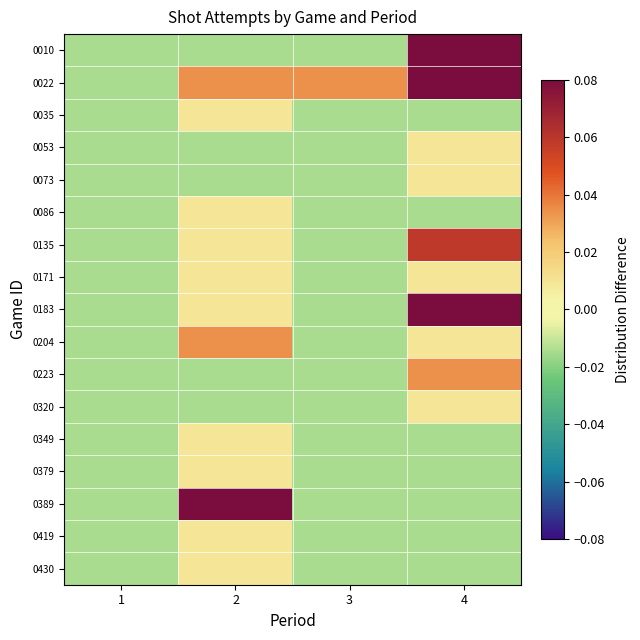

Between 3 and 4, which series saw the biggest shift?

0010